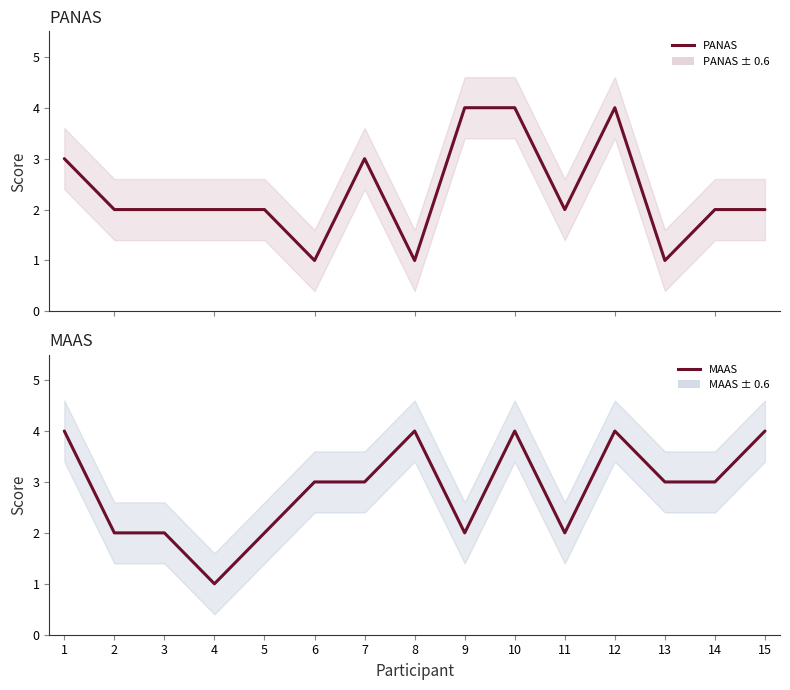

Rank the categories by PANAS value from lowest to highest.

6, 8, 13, 2, 3, 4, 5, 11, 14, 15, 1, 7, 9, 10, 12